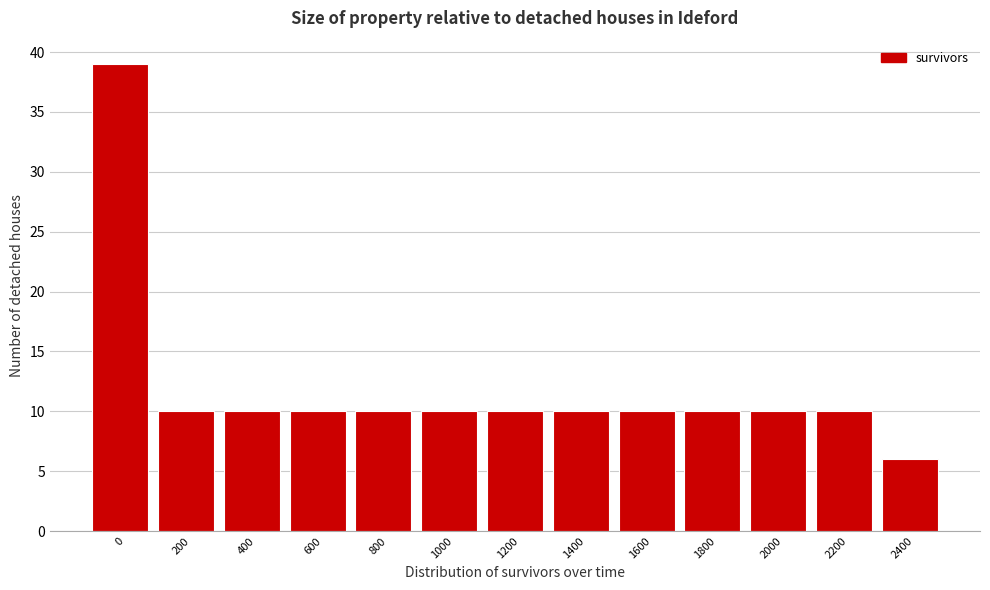

Reading right to left, extract all data points from this chart.

2400=6	2200=10	2000=10	1800=10	1600=10	1400=10	1200=10	1000=10	800=10	600=10	400=10	200=10	0=39